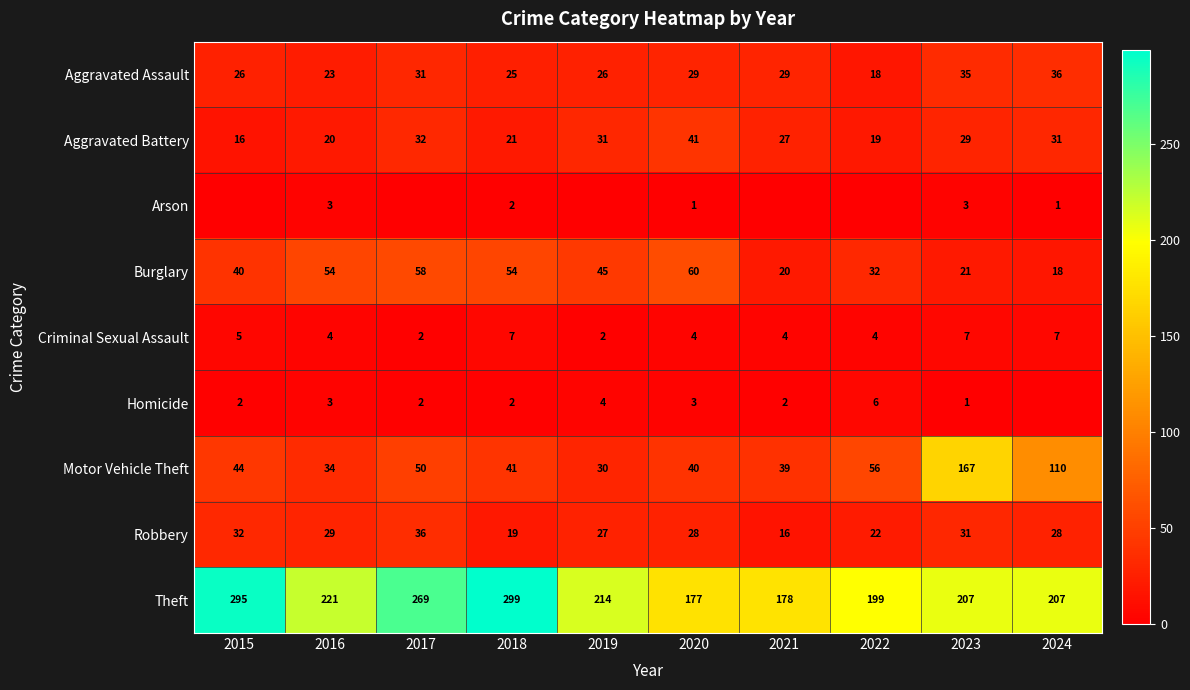

Rank the series at 2020 from lowest to highest value.

Arson, Homicide, Criminal Sexual Assault, Robbery, Aggravated Assault, Motor Vehicle Theft, Aggravated Battery, Burglary, Theft